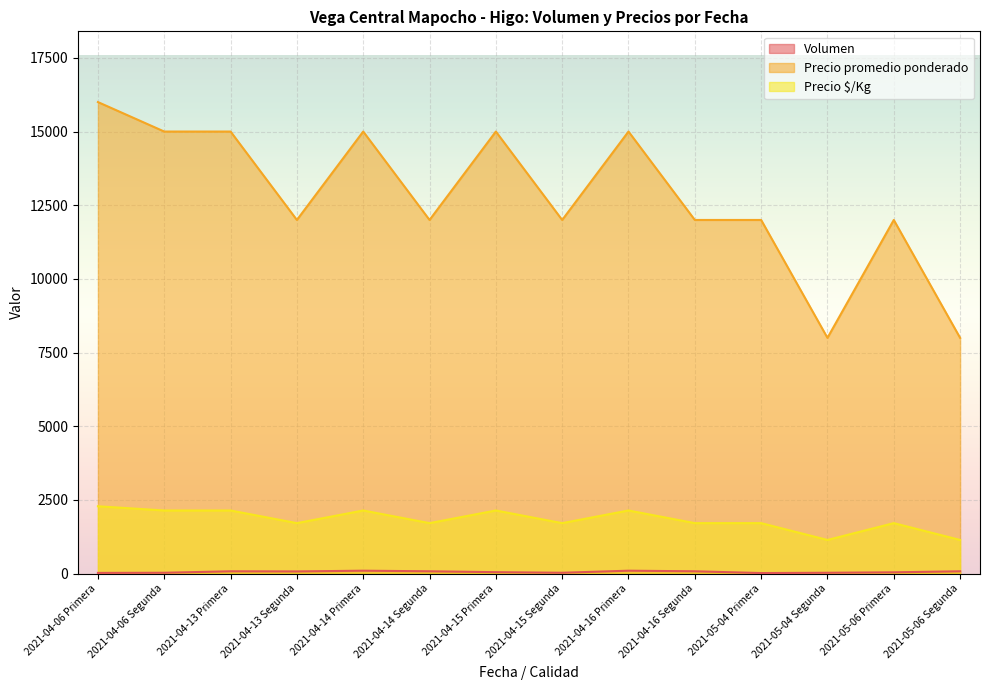

What is the greatest value displayed?

16000